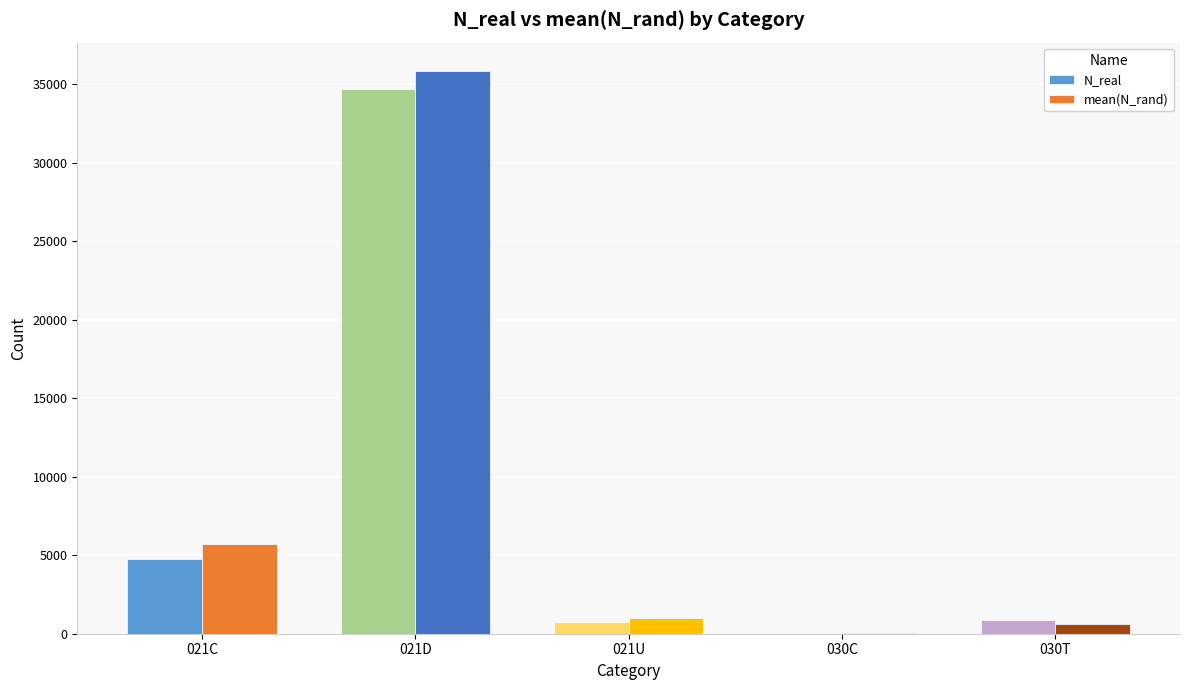

What is the highest value of the N_real series?

34710.0